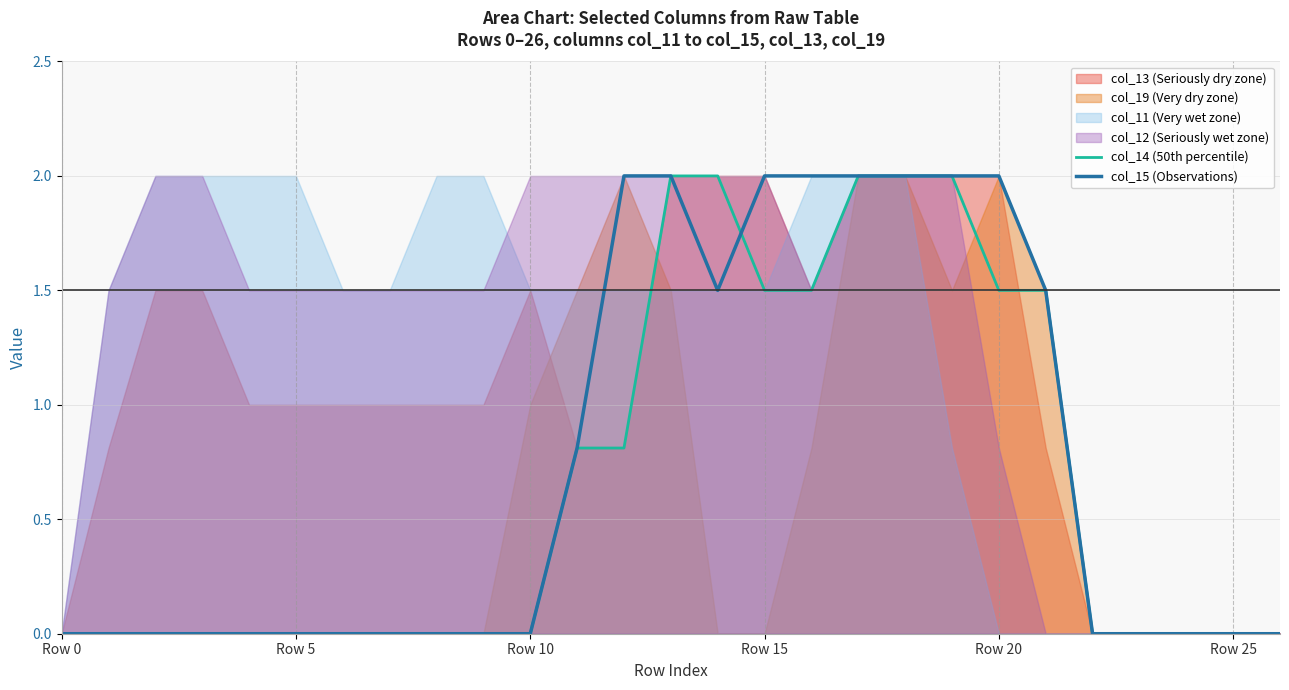

What is the label of the 10th point from the right?

17